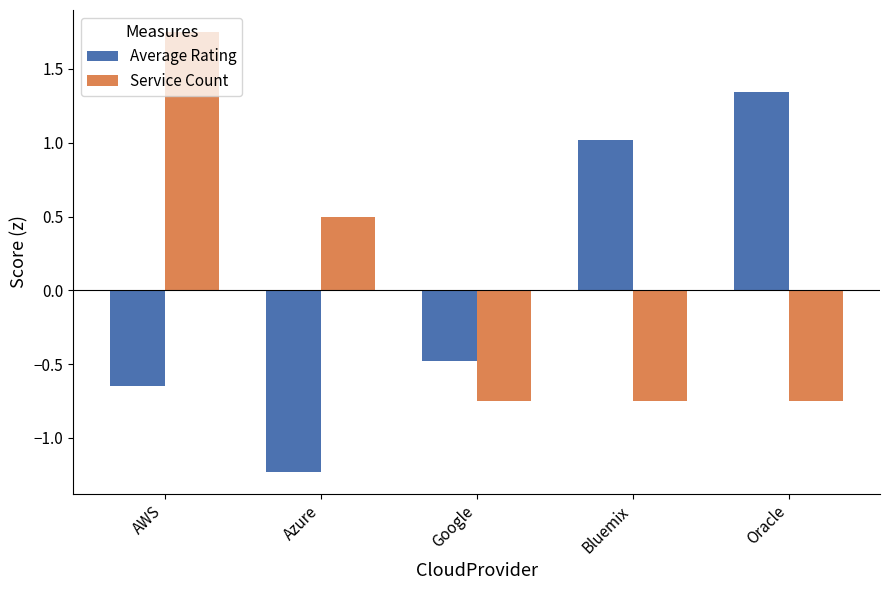

Which label corresponds to the largest value in the chart?

AWS